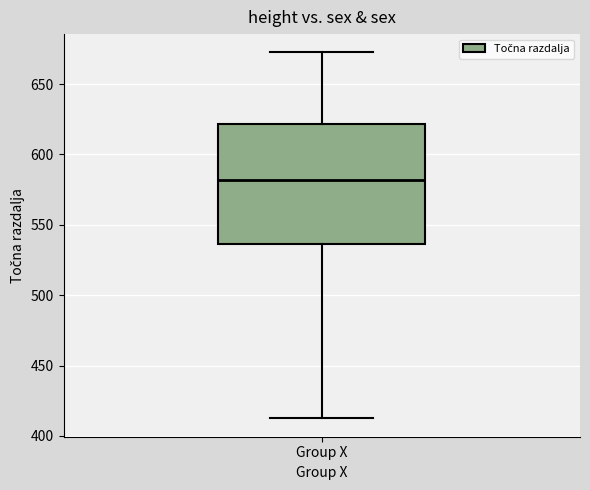

Read this box plot against the y-axis: the position of the median line, the range covered by the box, and the ends of both whiskers. The values are not printed on the chart, so give them approximately, as read against the axis.

median 580, box 535 to 620, whiskers 410 to 670